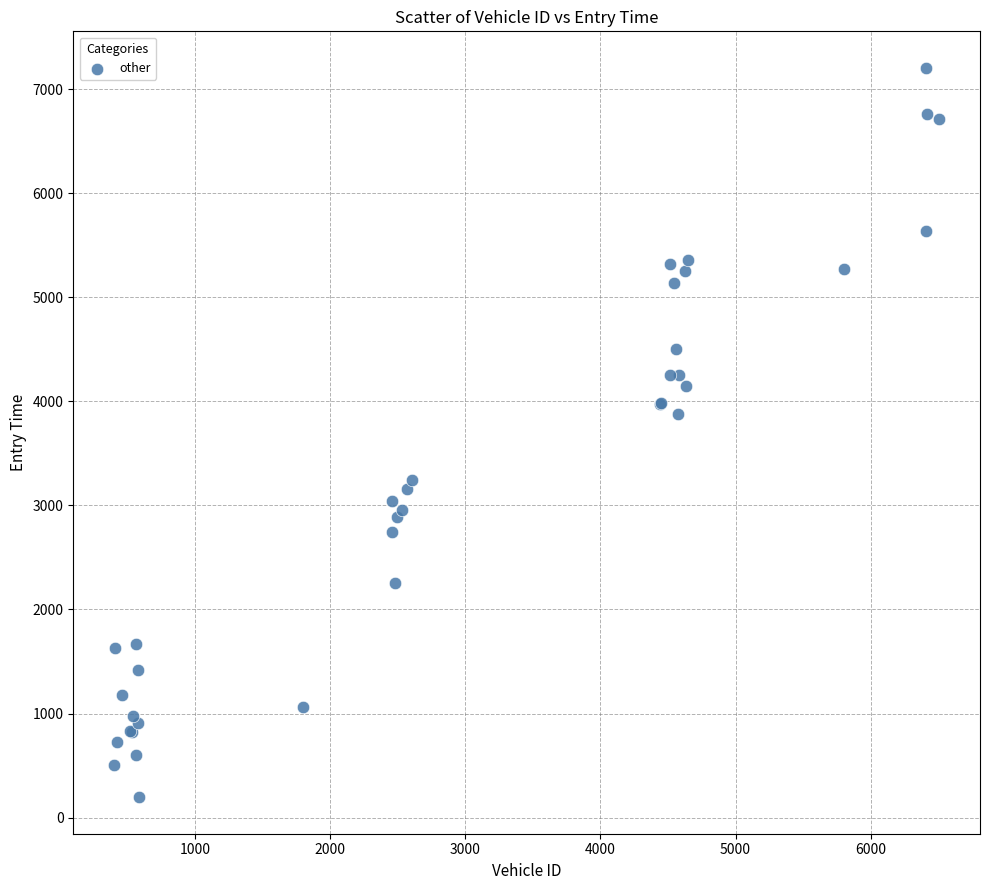

What Y value in the scatter plot is closest to 3700?

3877.3